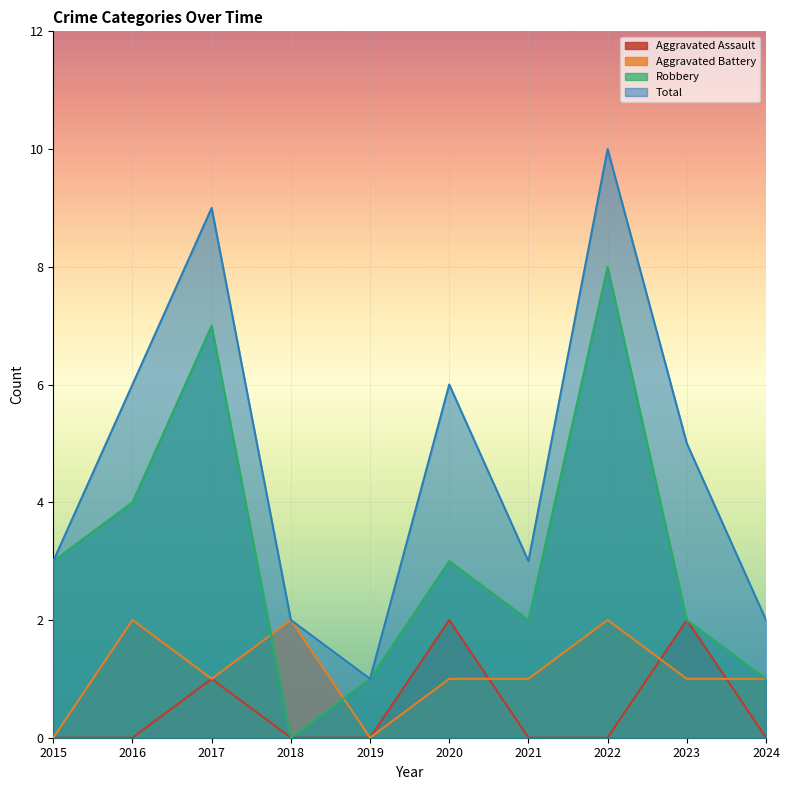

Which series has the largest total across all categories?

Total